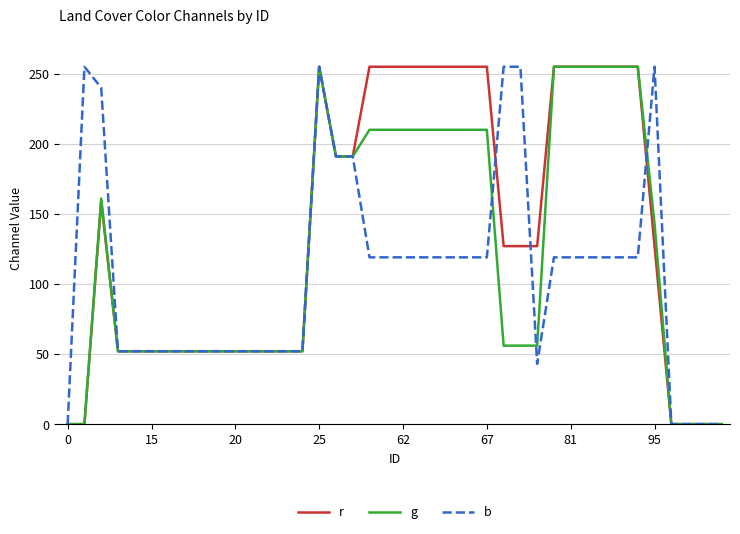

What is the highest value of the b series?

255